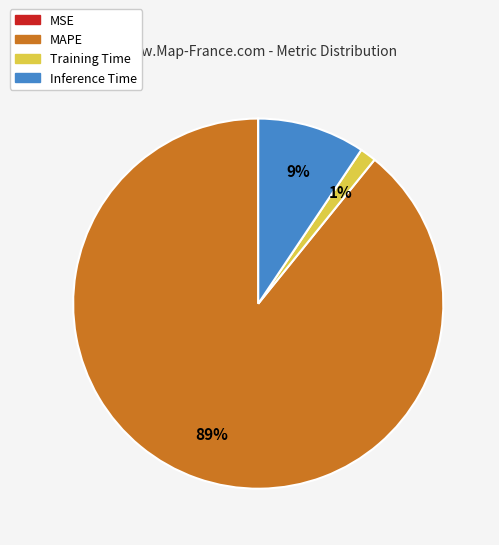

Which category has the biggest portion of the pie?

MAPE